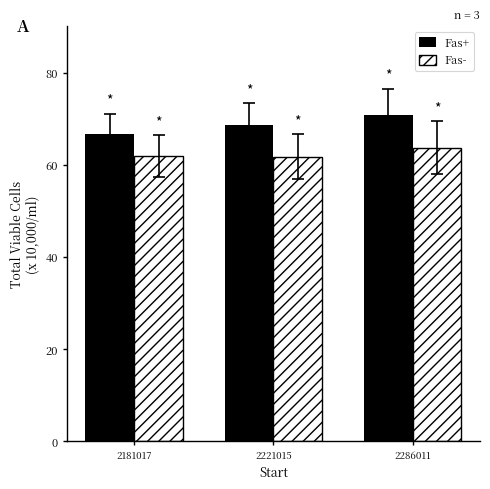

How many bars are there in each group?

2